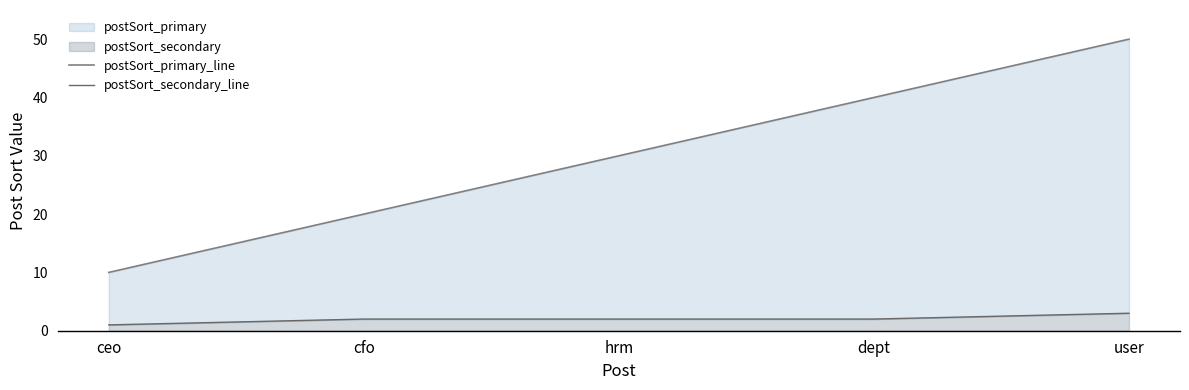

What is the smallest value displayed?

1